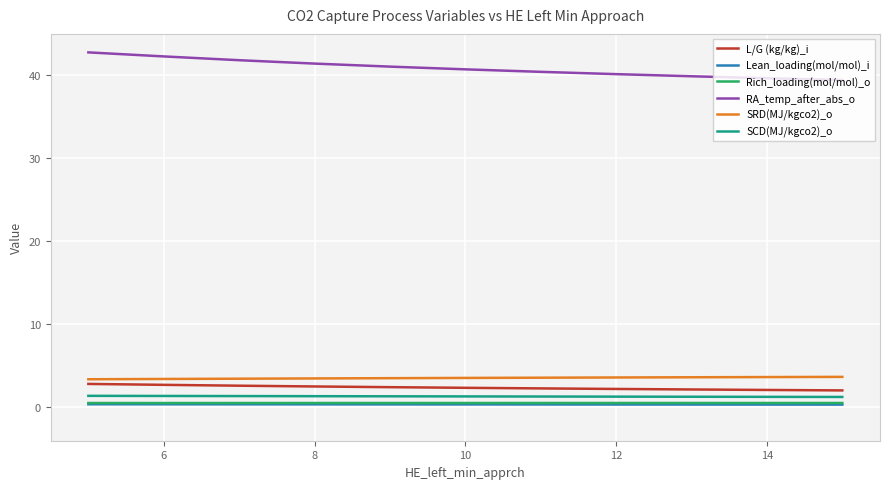

Reading left to right, extract all data points from this chart.

L/G (kg/kg)_i: 2.8	2.7	2.6	2.5	2.4	2.3	2.2	2.2	2.1	2.1	2.0
Lean_loading(mol/mol)_i: 0.3	0.3	0.3	0.3	0.3	0.3	0.3	0.3	0.3	0.3	0.3
Rich_loading(mol/mol)_o: 0.5	0.5	0.5	0.5	0.5	0.5	0.5	0.5	0.5	0.5	0.5
RA_temp_after_abs_o: 42.7	42.2	41.8	41.4	41.0	40.7	40.4	40.1	39.8	39.6	39.4
SRD(MJ/kgco2)_o: 3.3	3.4	3.4	3.4	3.5	3.5	3.5	3.6	3.6	3.6	3.6
SCD(MJ/kgco2)_o: 1.4	1.3	1.3	1.3	1.3	1.3	1.3	1.3	1.2	1.2	1.2